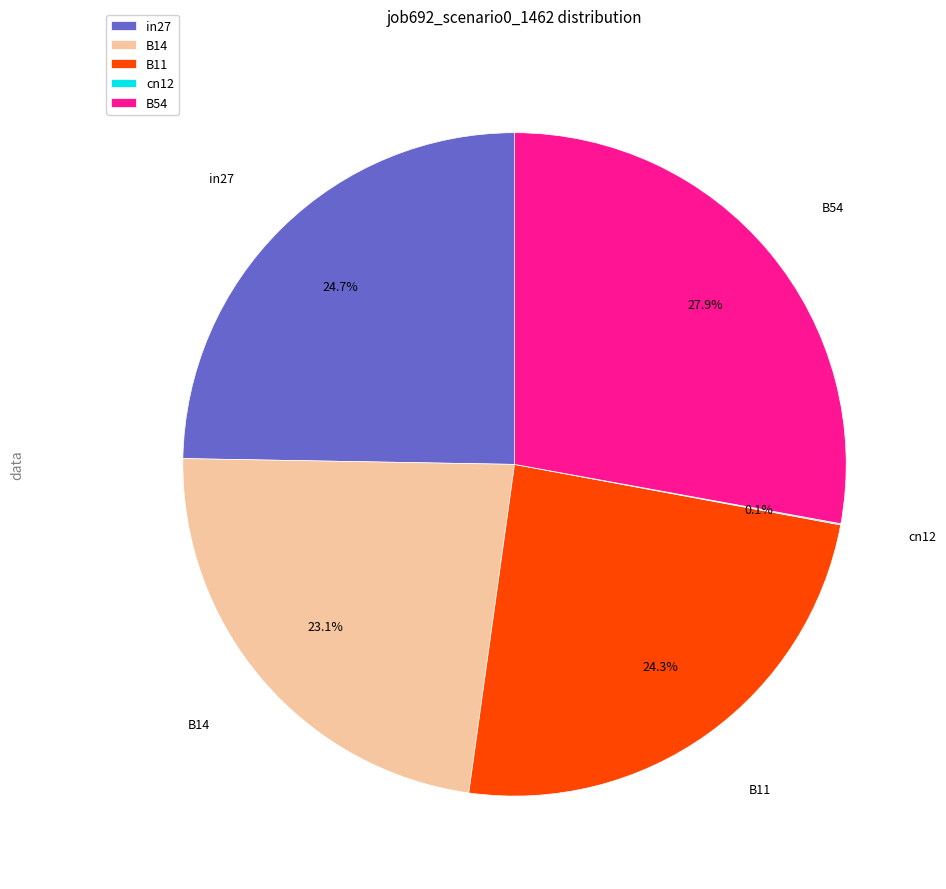

Is it true that B14 is 23% of the pie?

True